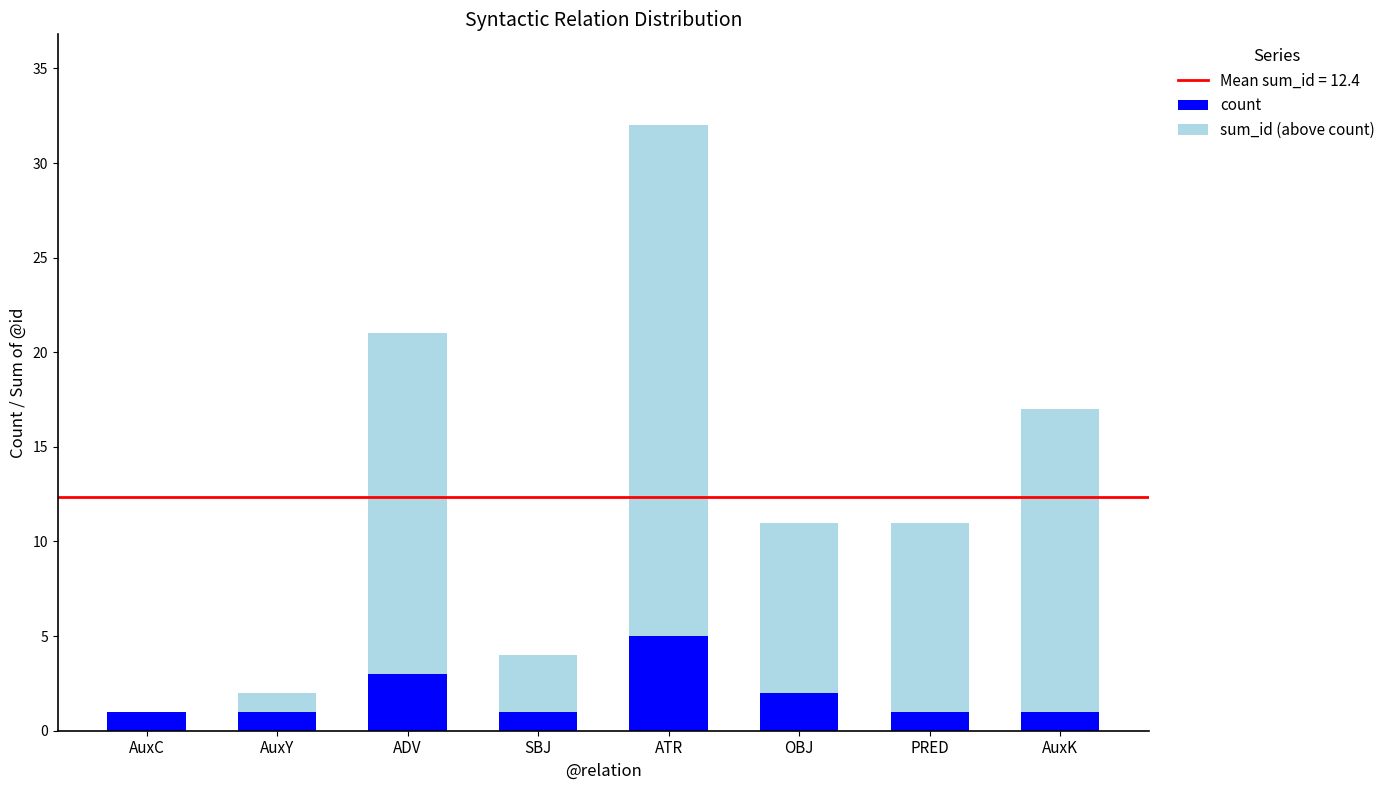

What is the total value across all series at SBJ?

4